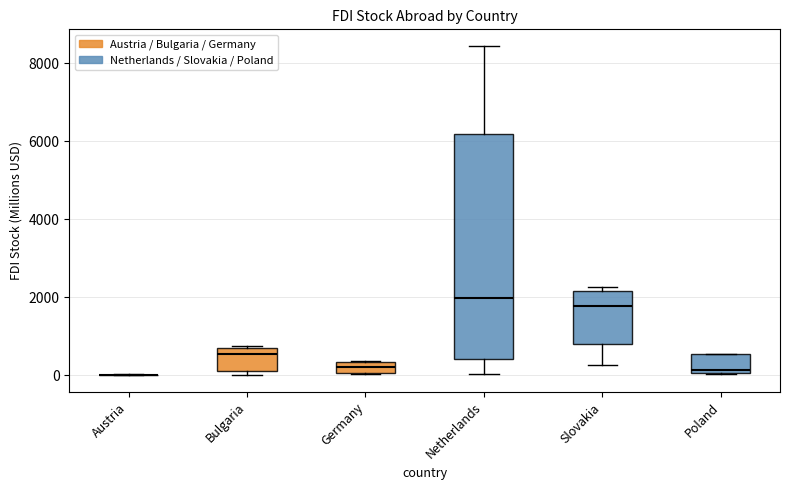

Which box is the tallest, from its lower edge to its upper edge?

Netherlands